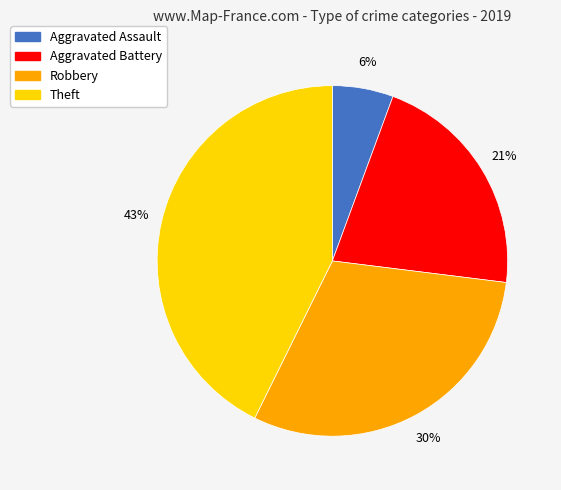

The Aggravated Assault slice represents 17% of the pie. True or false?

False